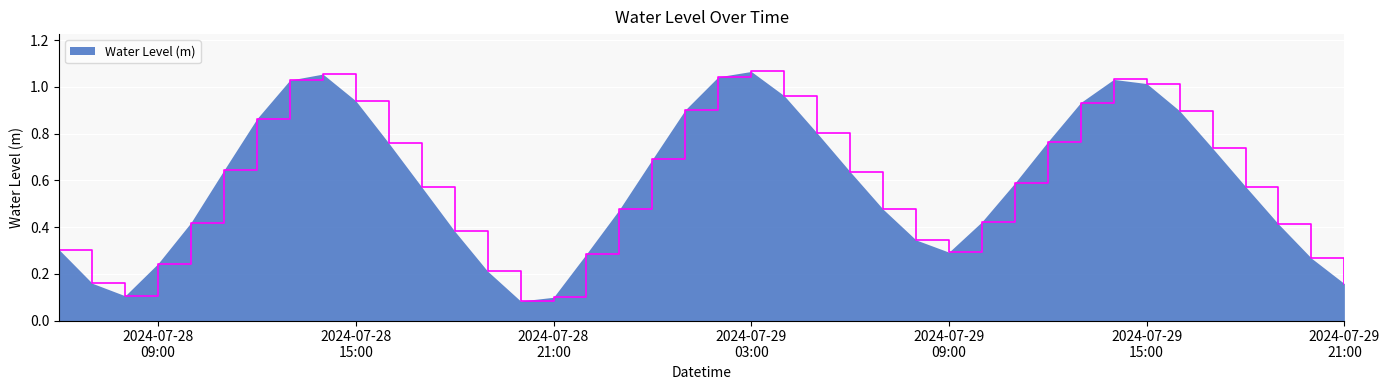

Does the chart display data point markers on the line(s)?

No